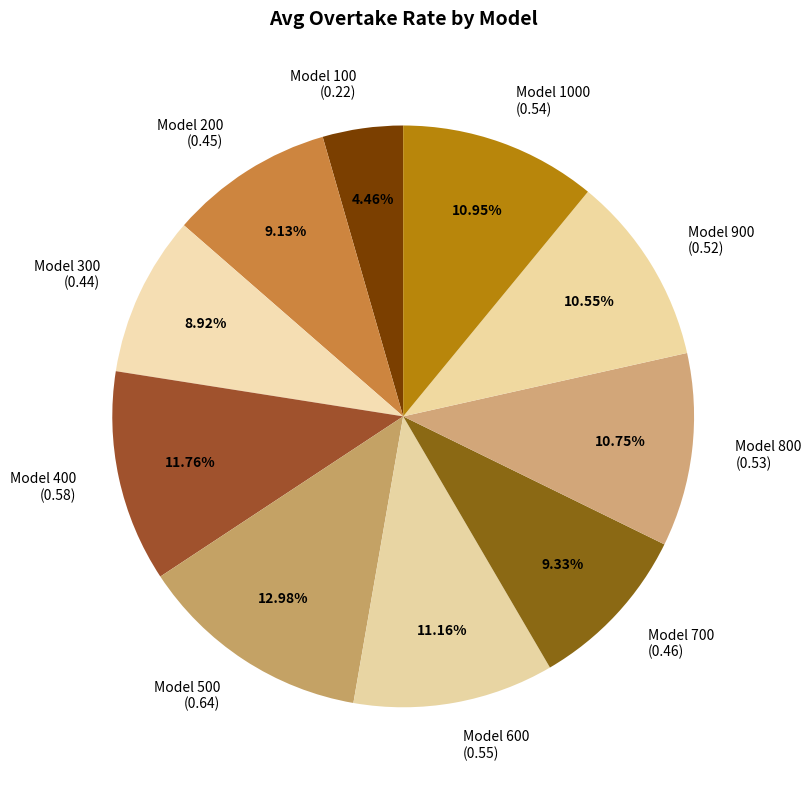

Is there any slice that represents more than half of the pie?

No